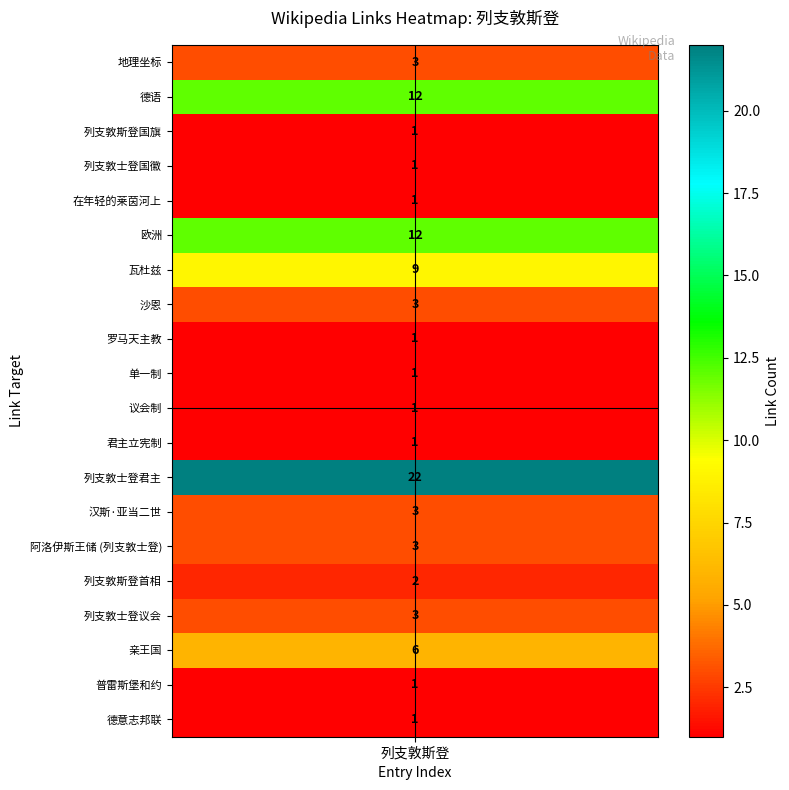

Which has a higher value, 罗马天主教 or 沙恩?

沙恩